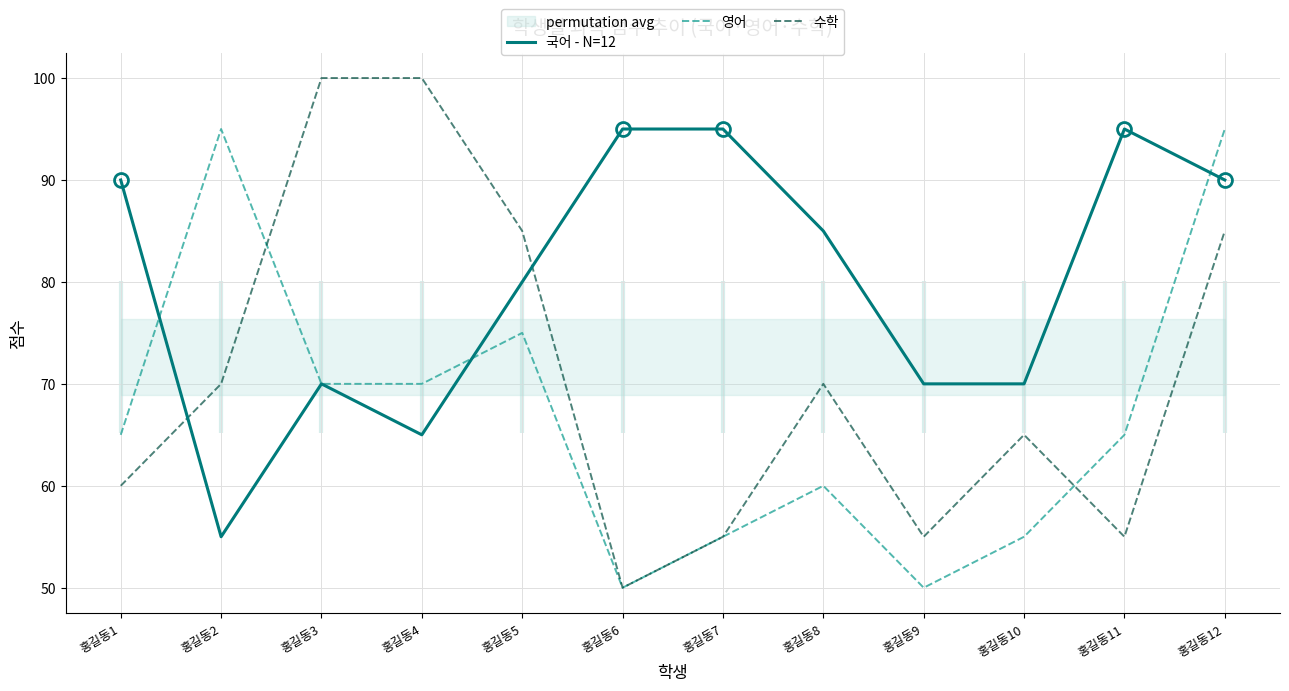

How many times do 영어 and 수학 cross each other?

2